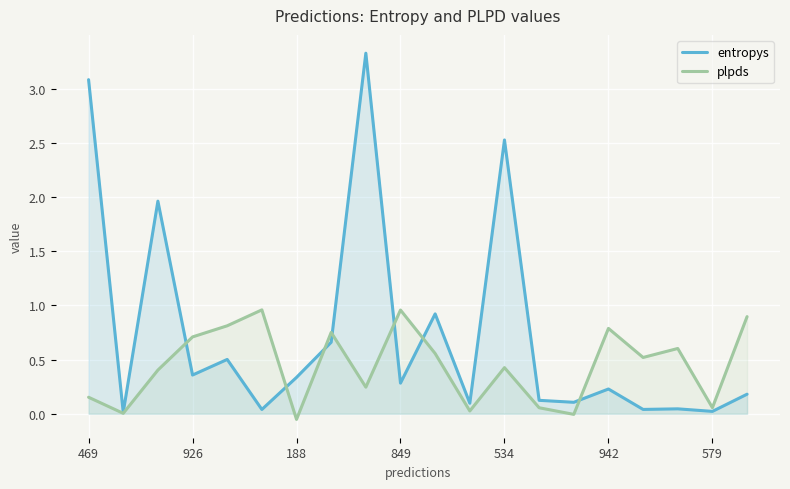

Rank the series by their maximum value, from lowest to highest.

plpds, entropys